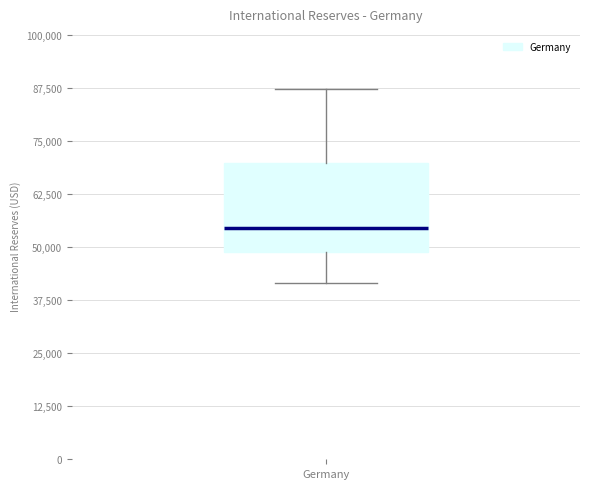

Read this box plot against the y-axis: the position of the median line, the range covered by the box, and the ends of both whiskers. The values are not printed on the chart, so give them approximately, as read against the axis.

median 54000, box 48000 to 70000, whiskers 42000 to 88000